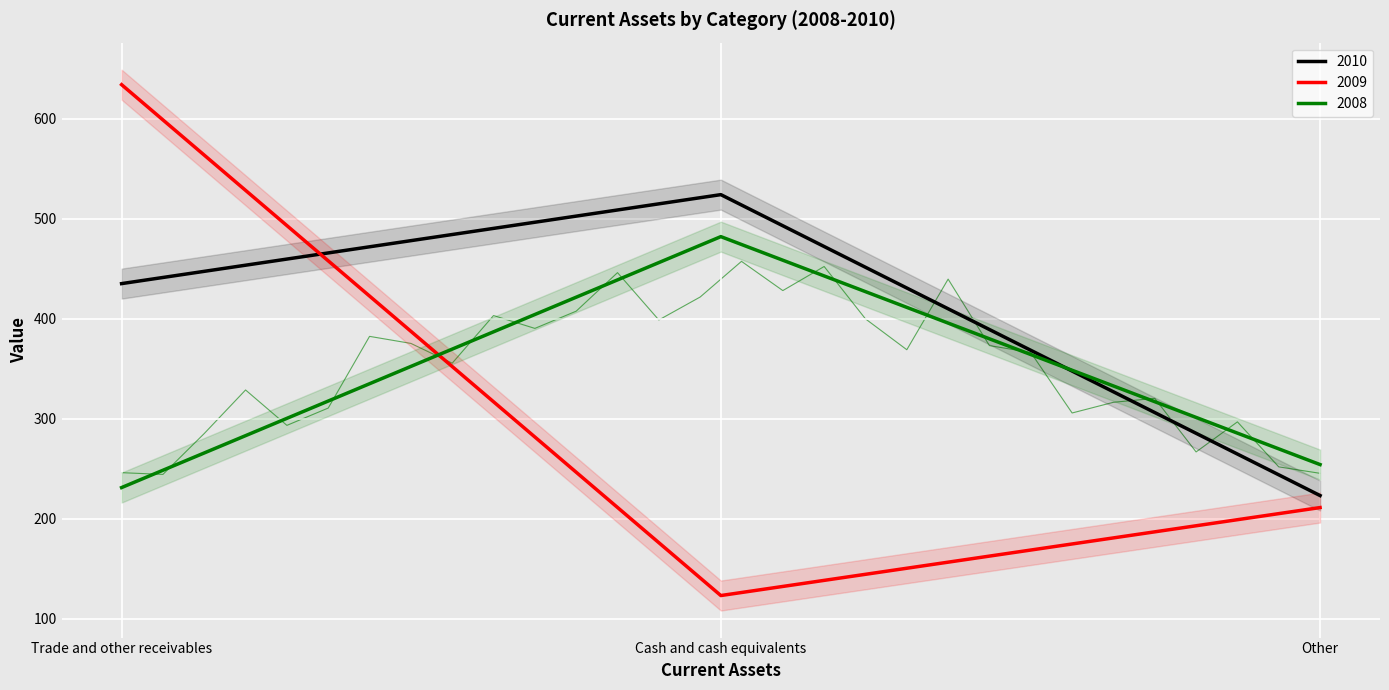

Is the value of 2009 at Cash and cash equivalents greater than the value of 2008 at Trade and other receivables?

No